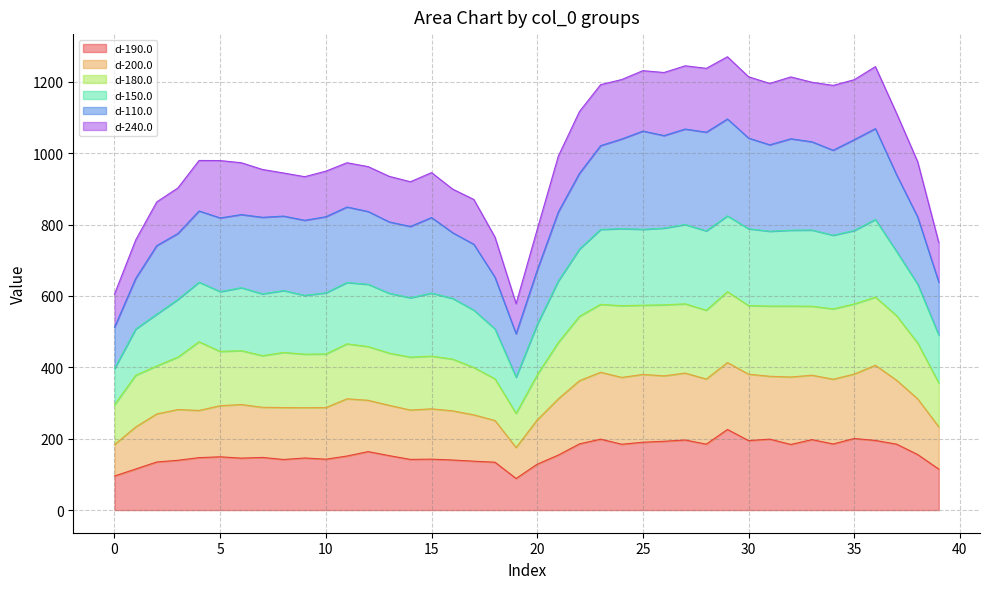

What is the highest value of the d-190.0 series?

225.9